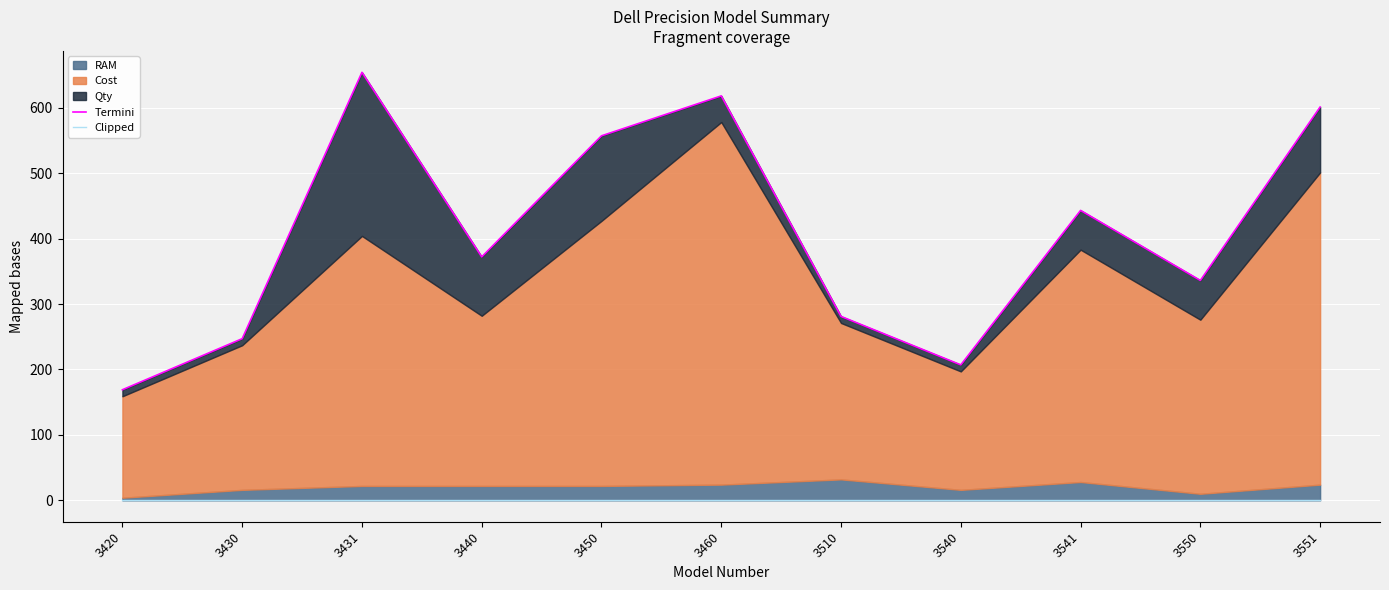

What is the difference between the maximum and minimum values in the Termini series?

485